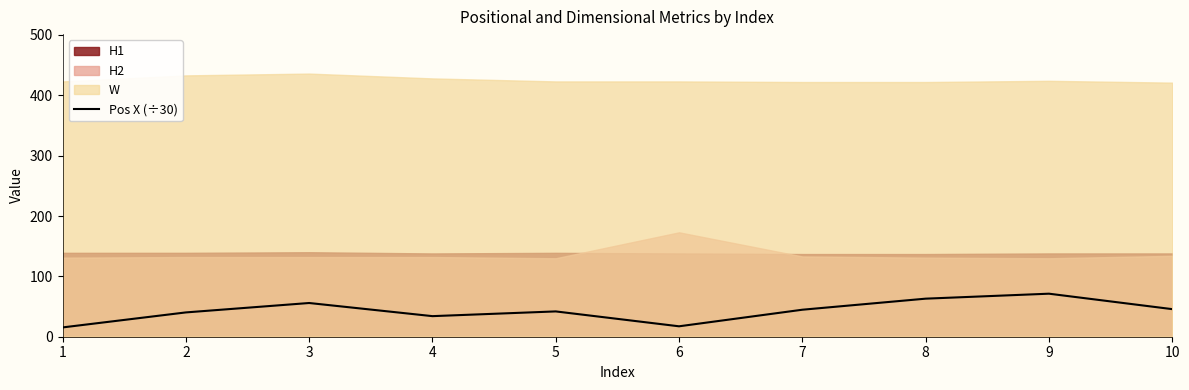

How many lines are shown in the chart?

1